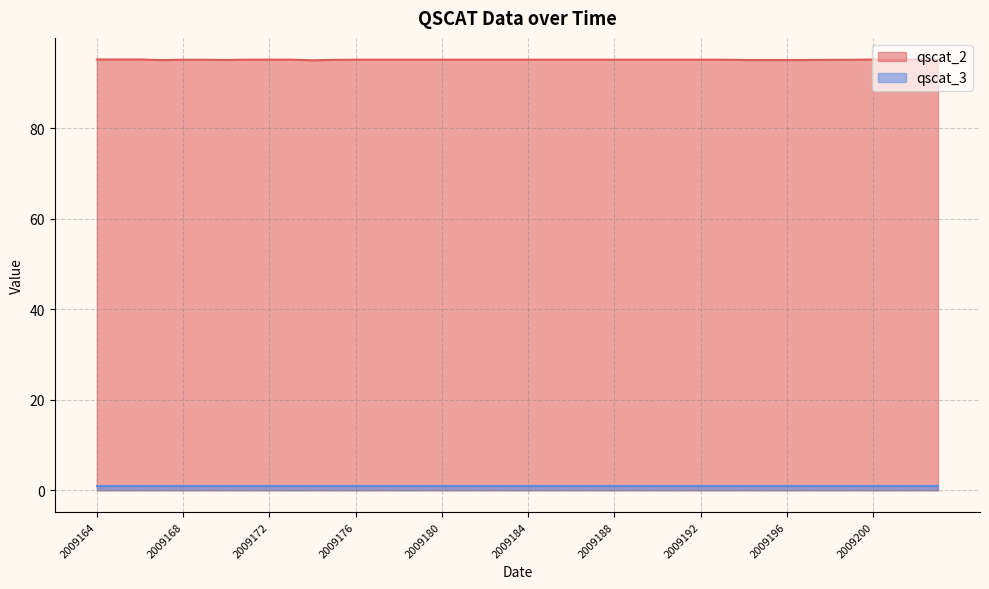

Where is the first local minimum?

2009167